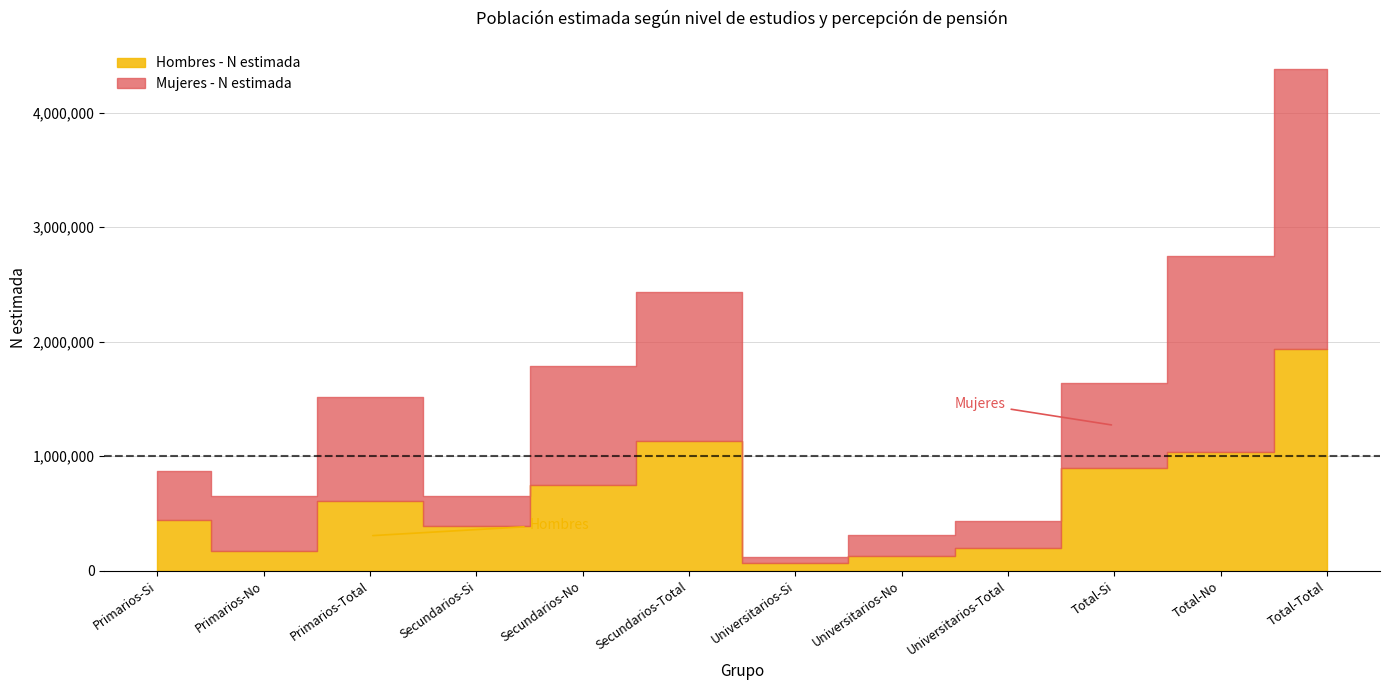

What is the maximum value for Hombres - N estimada?

1932983